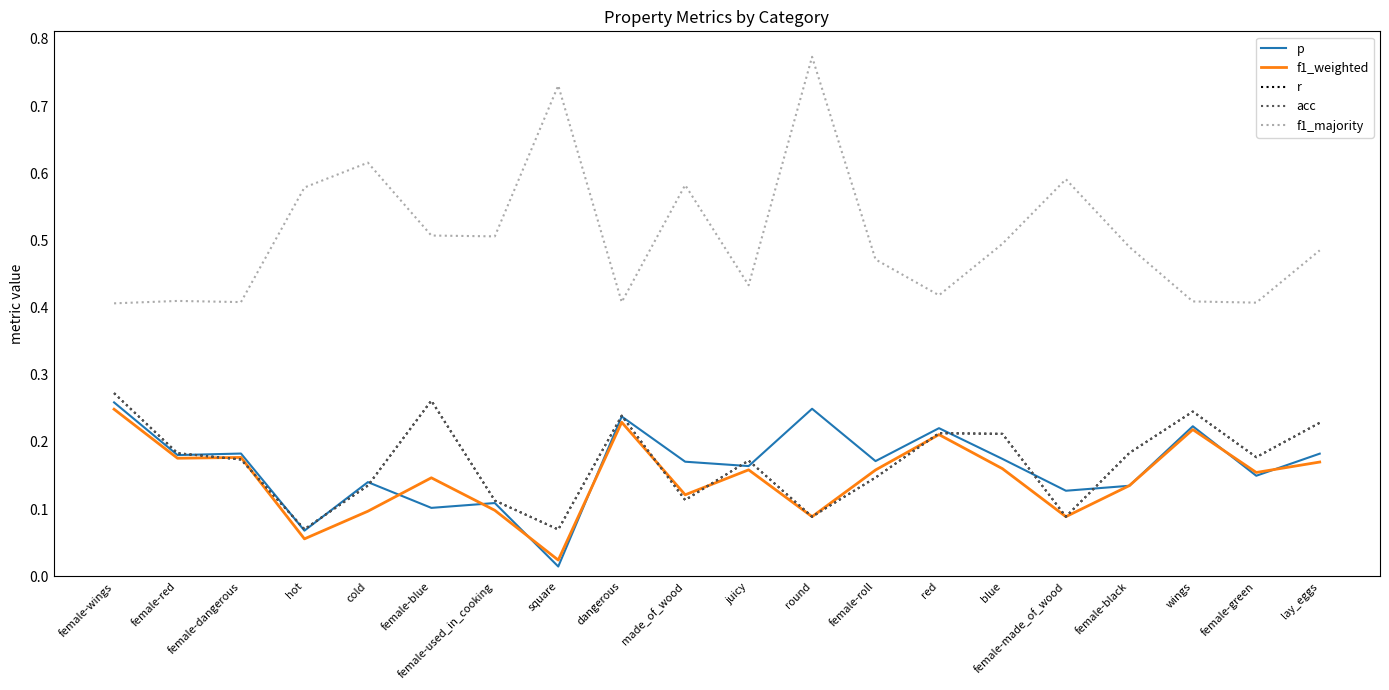

At which category is the sum across all series the highest?

female-wings